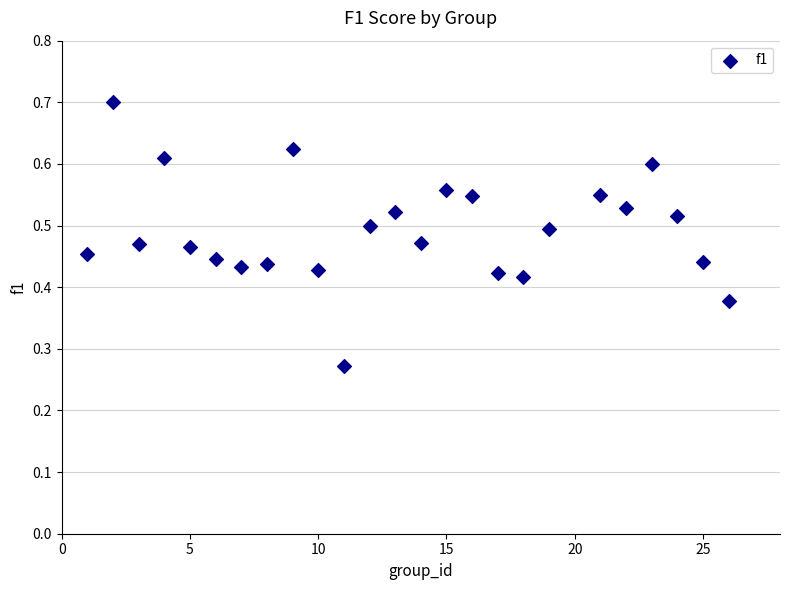

What is the range of X values (max minus min)?

25.0